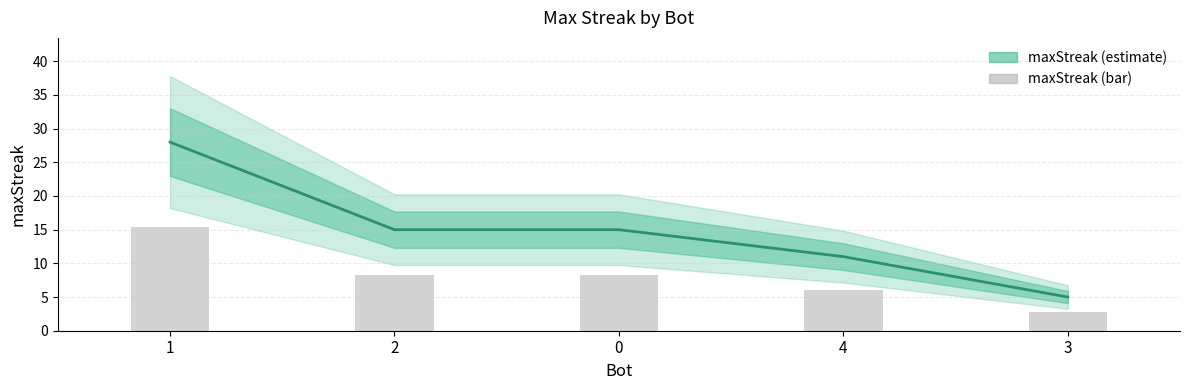

Rank the series by their maximum value, from highest to lowest.

maxStreak, maxStreak (bar)